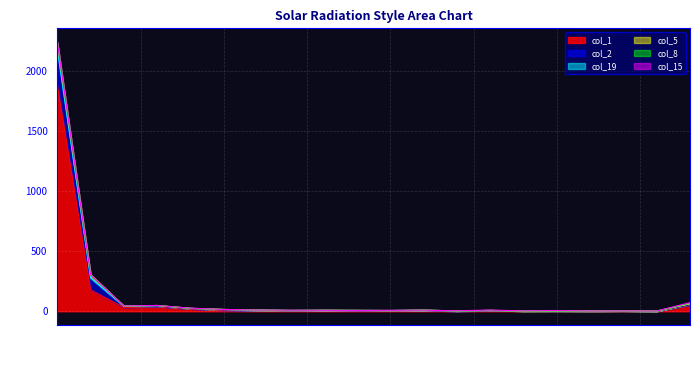

The value of col_8 at 0 is 12. True or false?

False